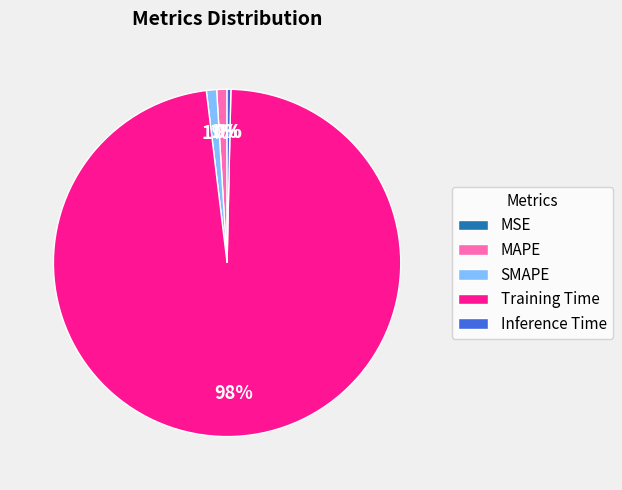

Is MAPE the majority of the pie?

No